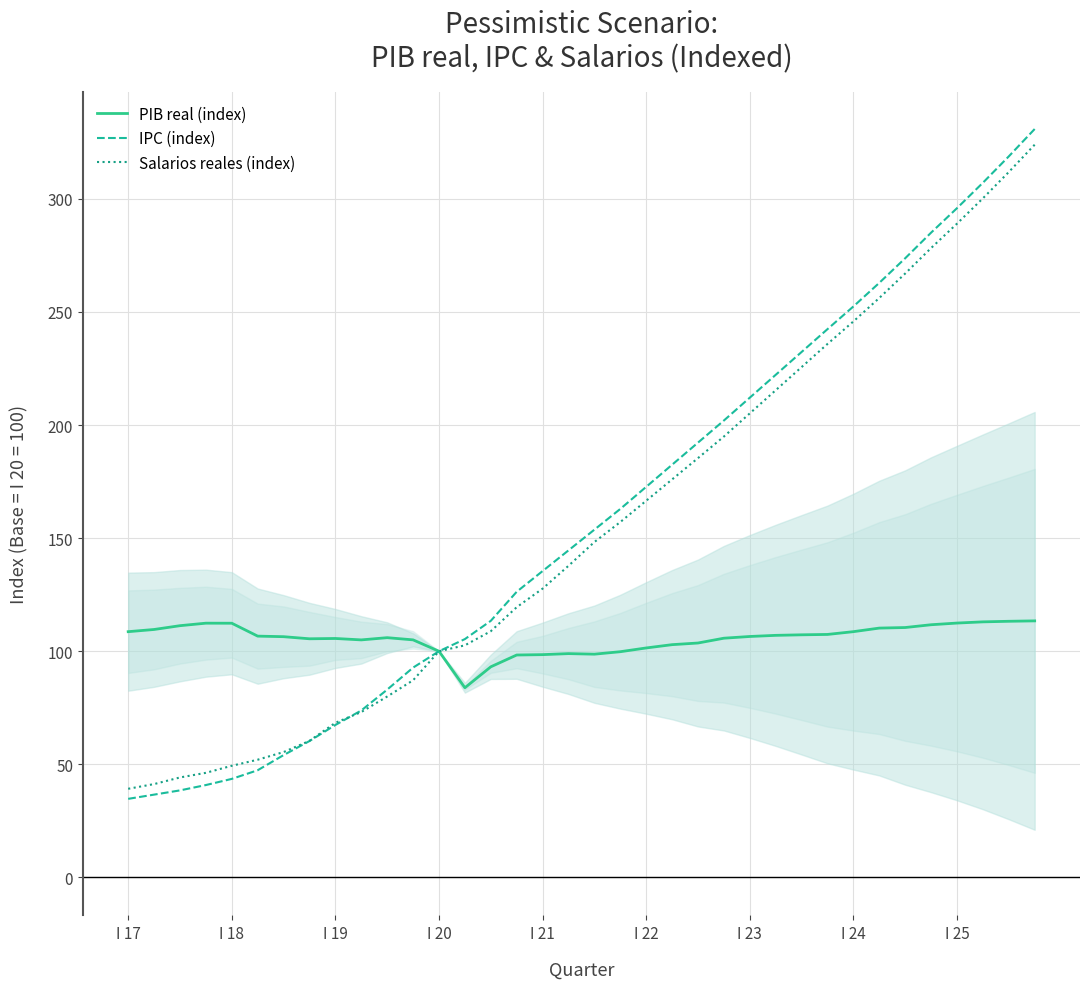

What is the value of the Salarios reales (index) point at the 23rd from the left?

185.4